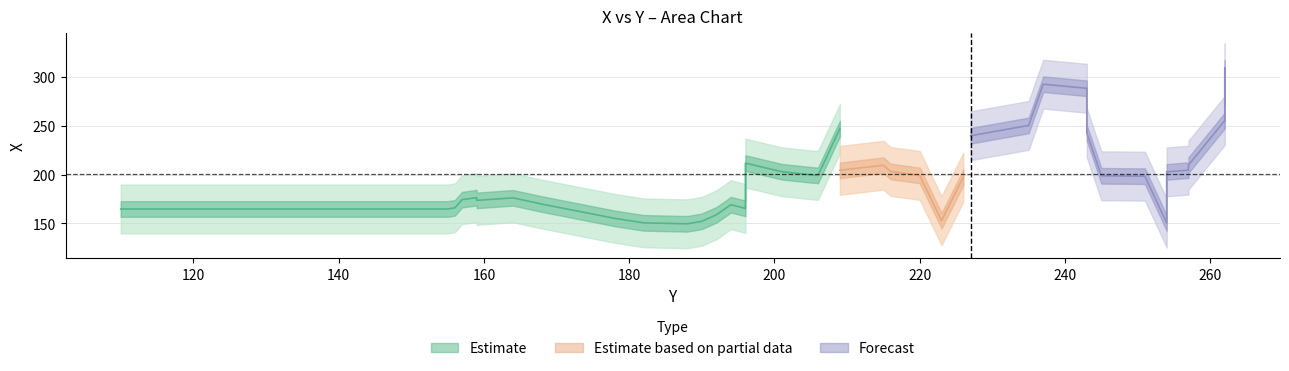

True or false: the data shows 107 at 254.

False